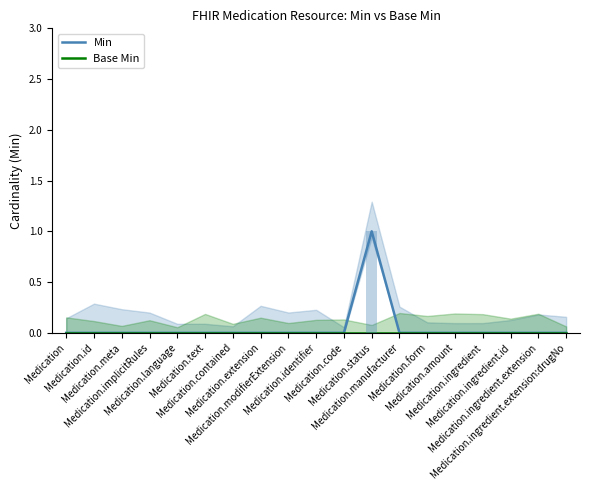

How many bars are there in total?

38